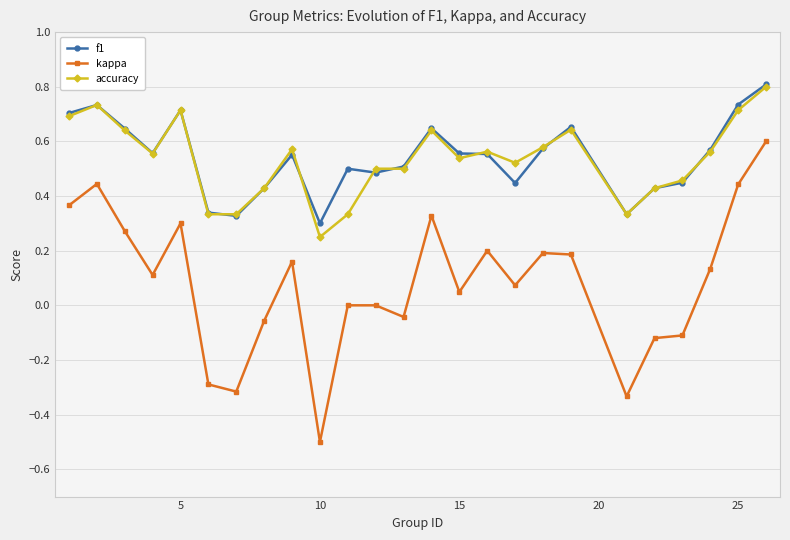

Which series has the widest spread of values?

kappa